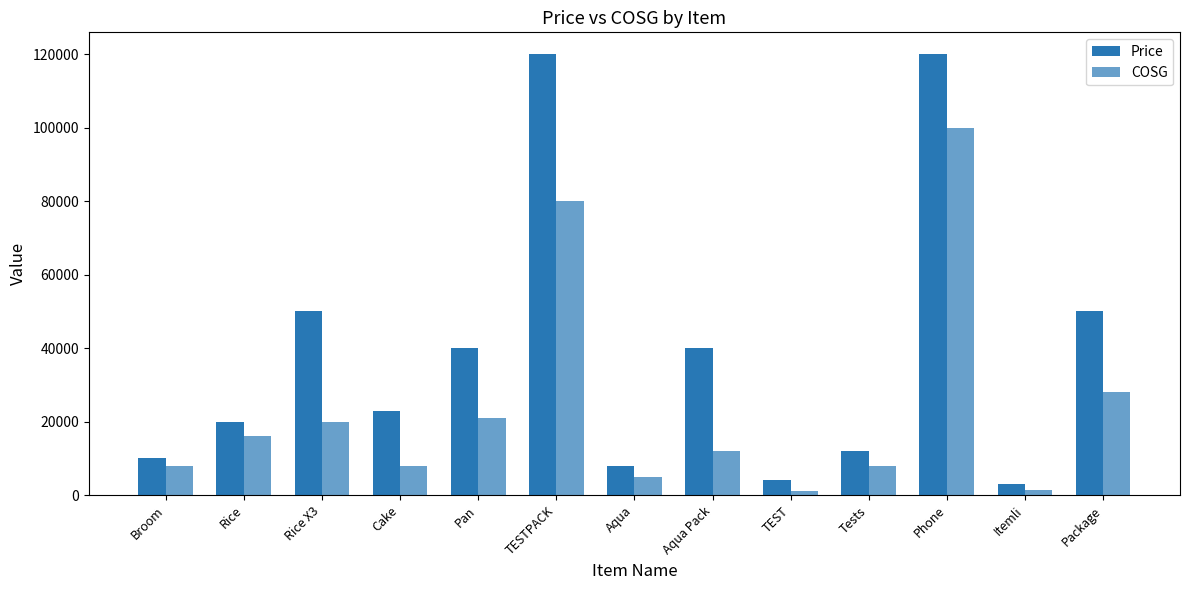

How many values in the COSG series are below 12000?

6